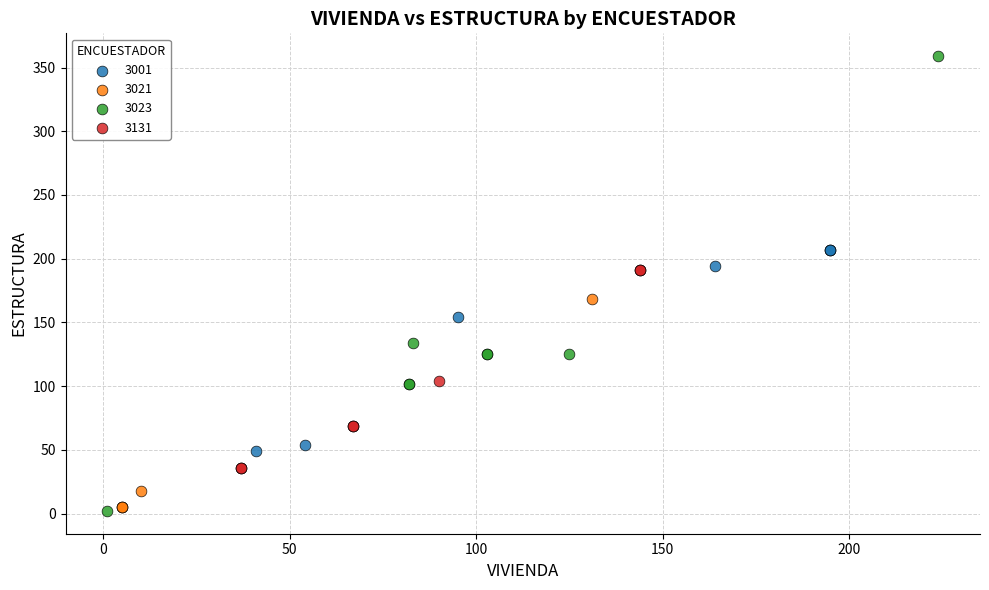

Which series has the largest Y range (max minus min)?

3023